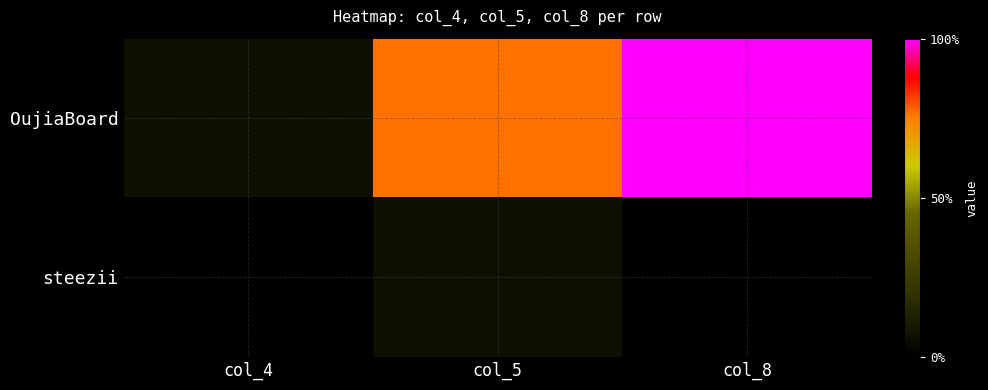

At col_4, list the series in order from smallest to largest.

steezii, OujiaBoard